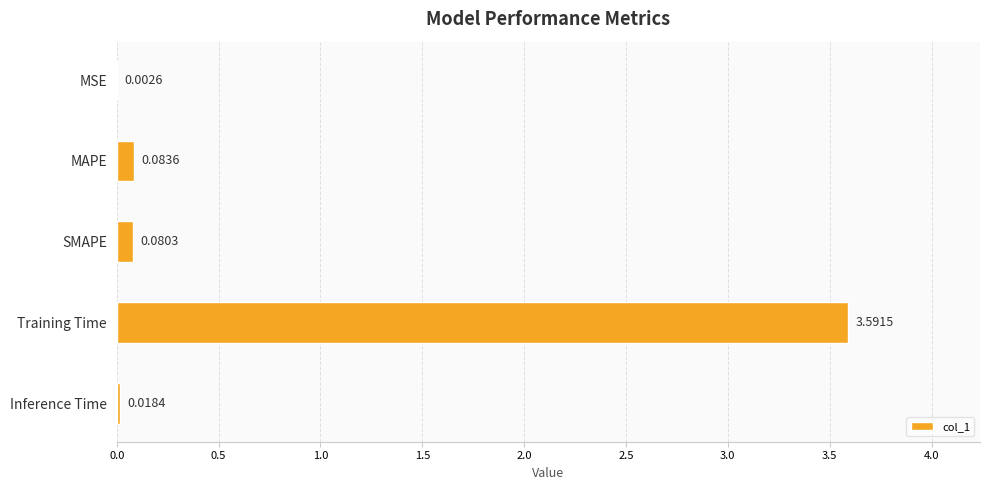

Where is the data nearest to the value 1?

MAPE